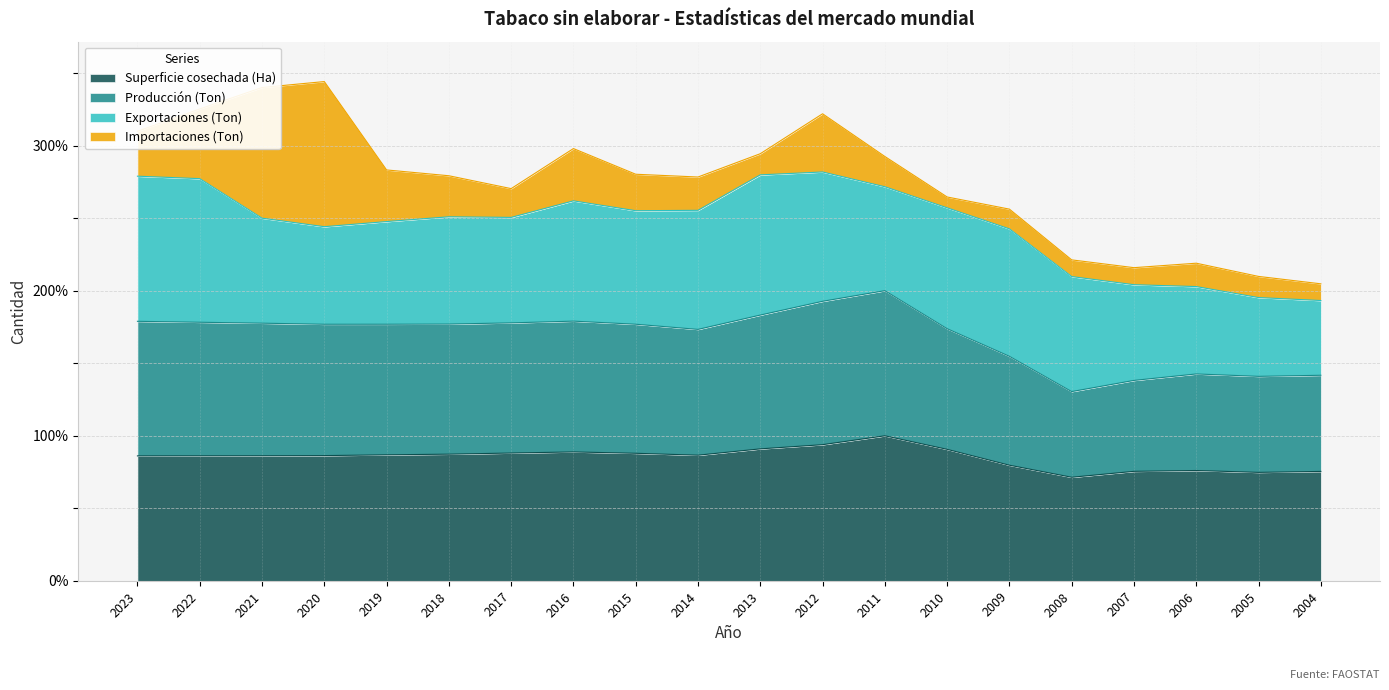

The Superficie cosechada (Ha) series shows 38.4 at 2014. True or false?

False